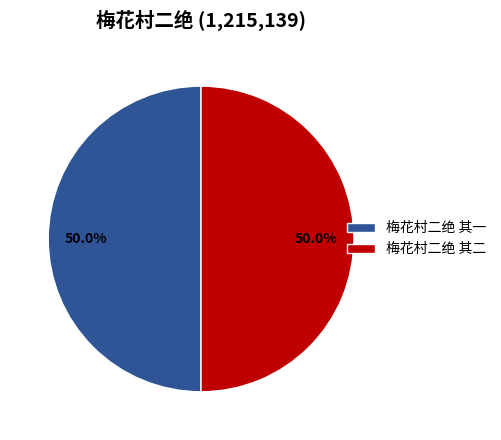

Approximately how many times larger is the value at 梅花村二绝 其一 compared to 梅花村二绝 其二?

1.0